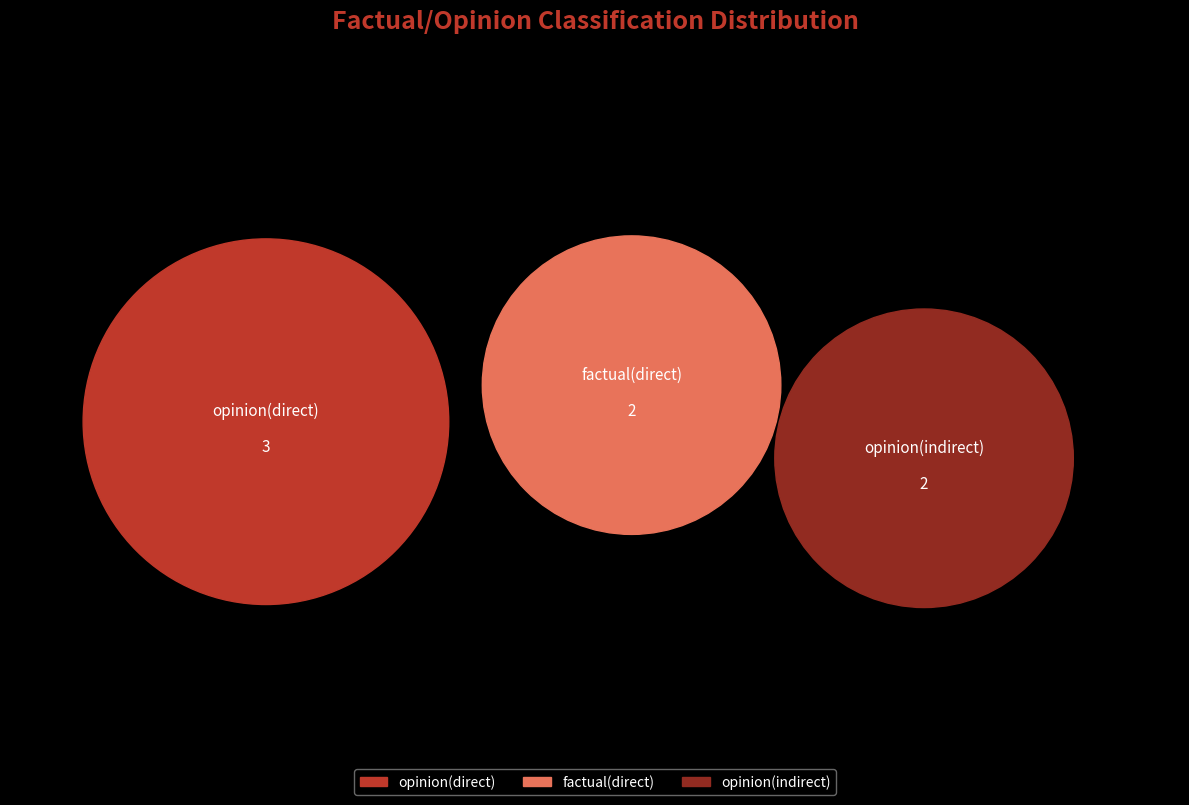

Is there any slice that represents more than half of the pie?

No